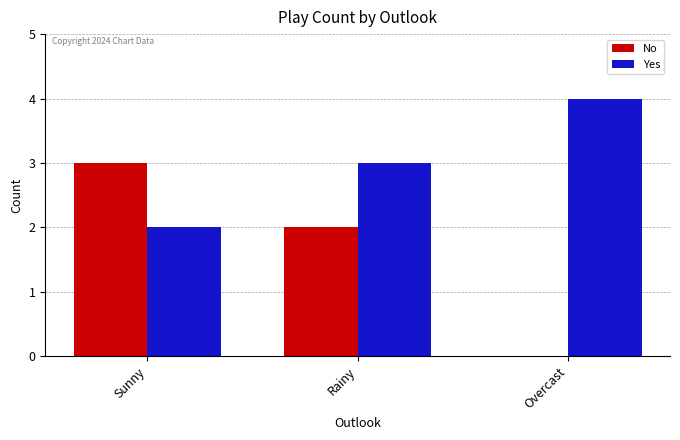

How many values in No are above zero?

2